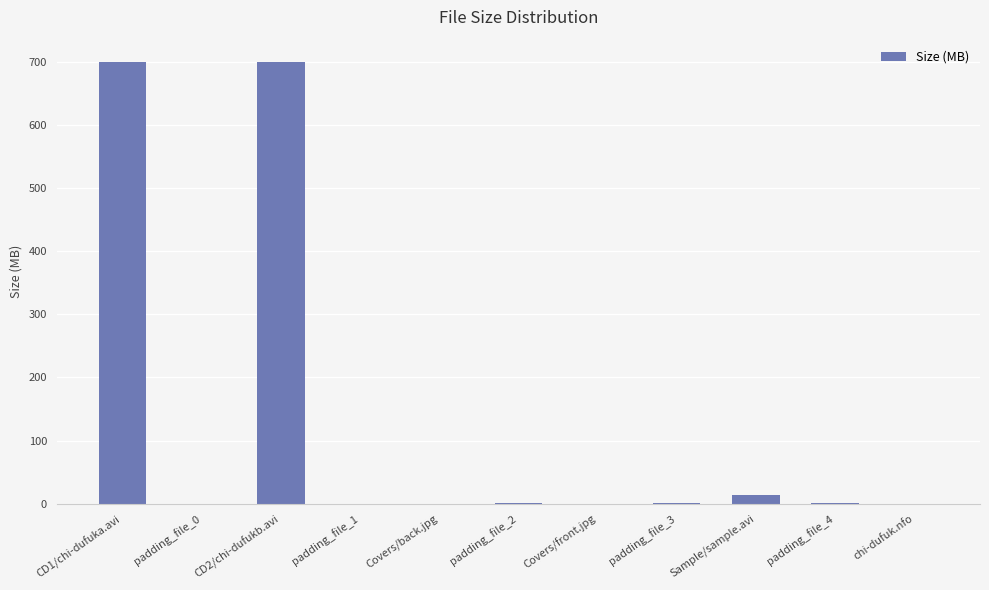

What is the greatest value displayed?

699.9